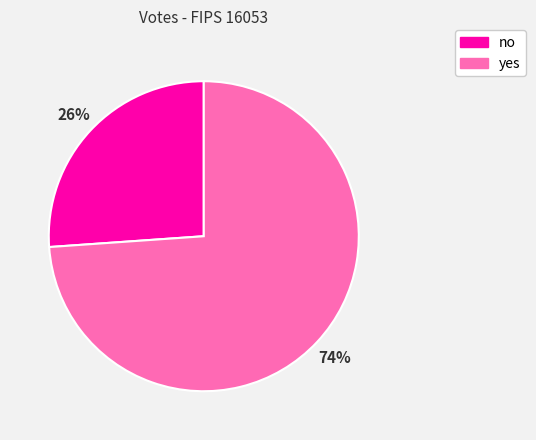

How many segments does this pie chart have?

2